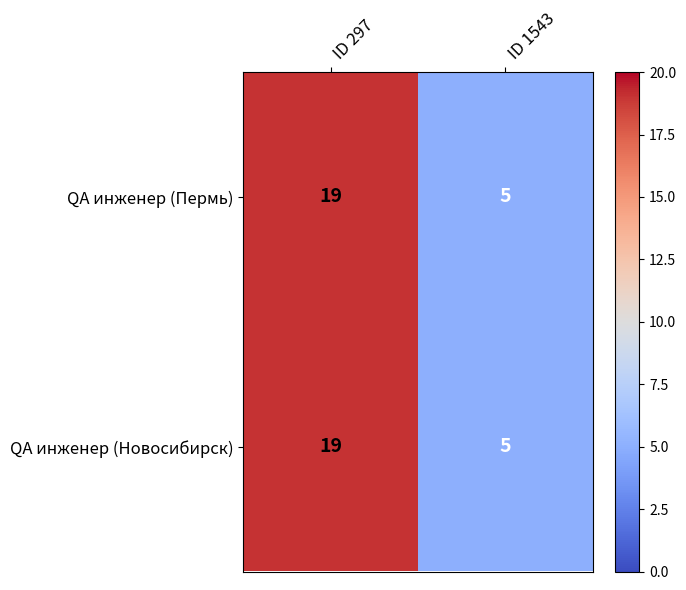

List the labels in order of QA инженер (Пермь) value, smallest first.

ID 1543, ID 297